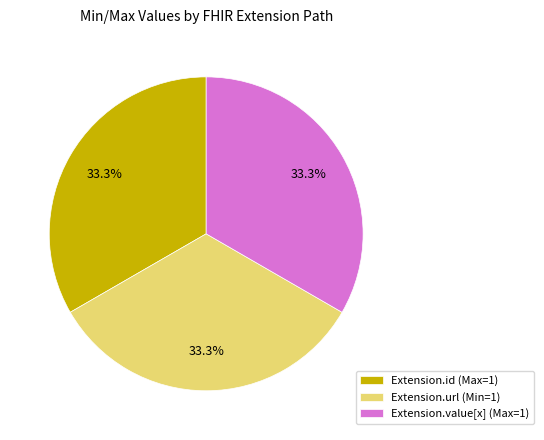

To the nearest percent, what is the difference between the largest and smallest slice percentages?

0%